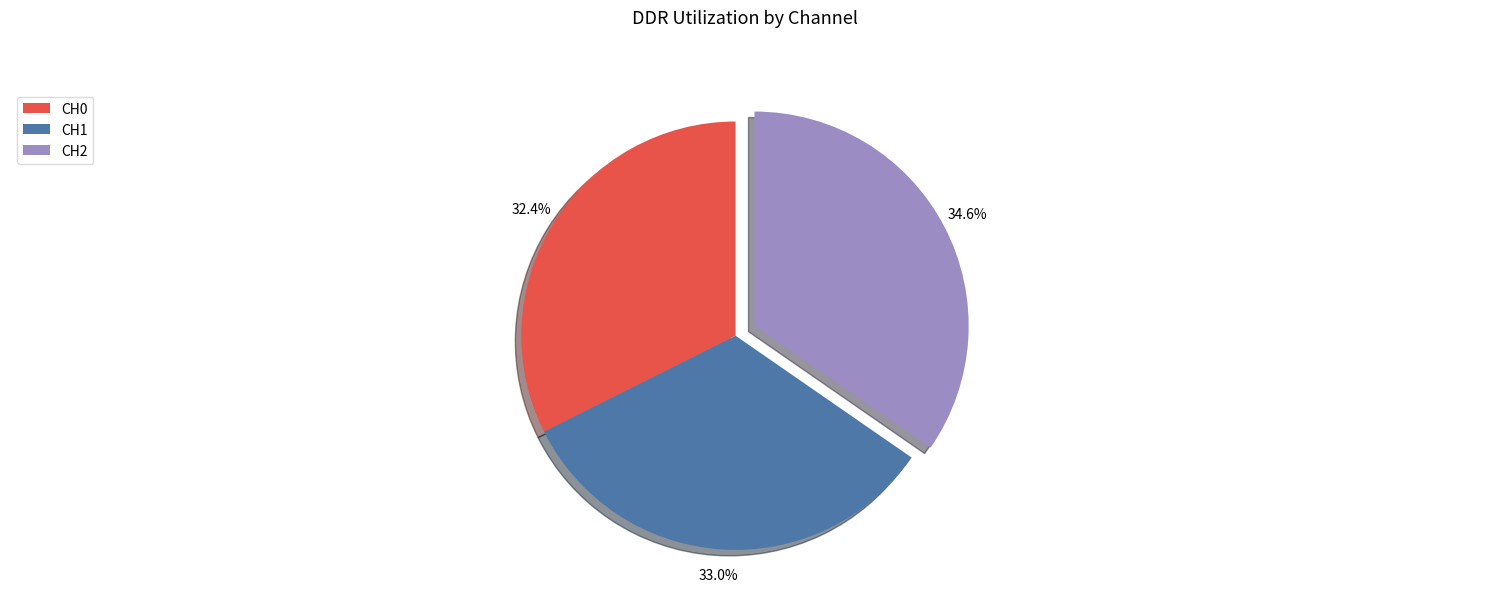

Does CH0 account for over 50% of the chart?

No